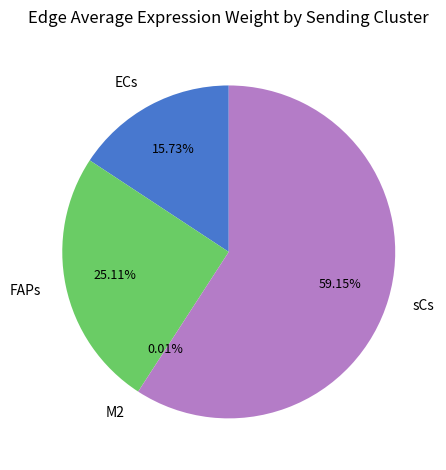

Which category accounts for the majority?

sCs